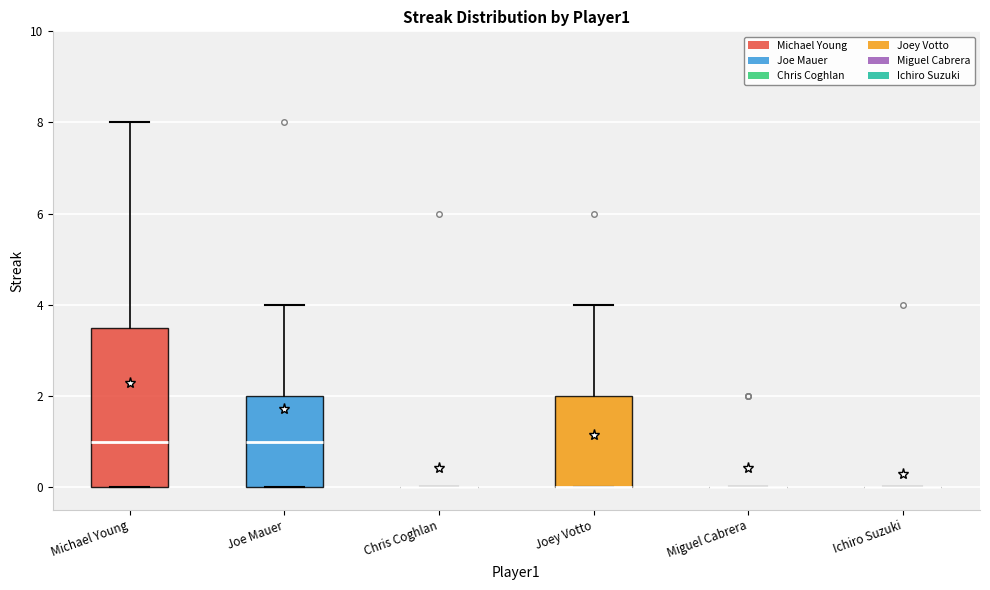

Comparing the boxes themselves (not the whiskers), which one is the tallest?

Michael Young